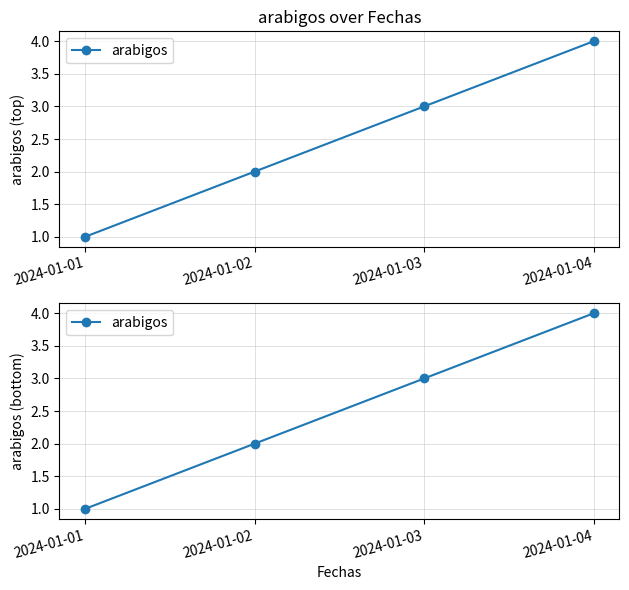

What is the difference between the values at 2024-01-02 and 2024-01-03?

1